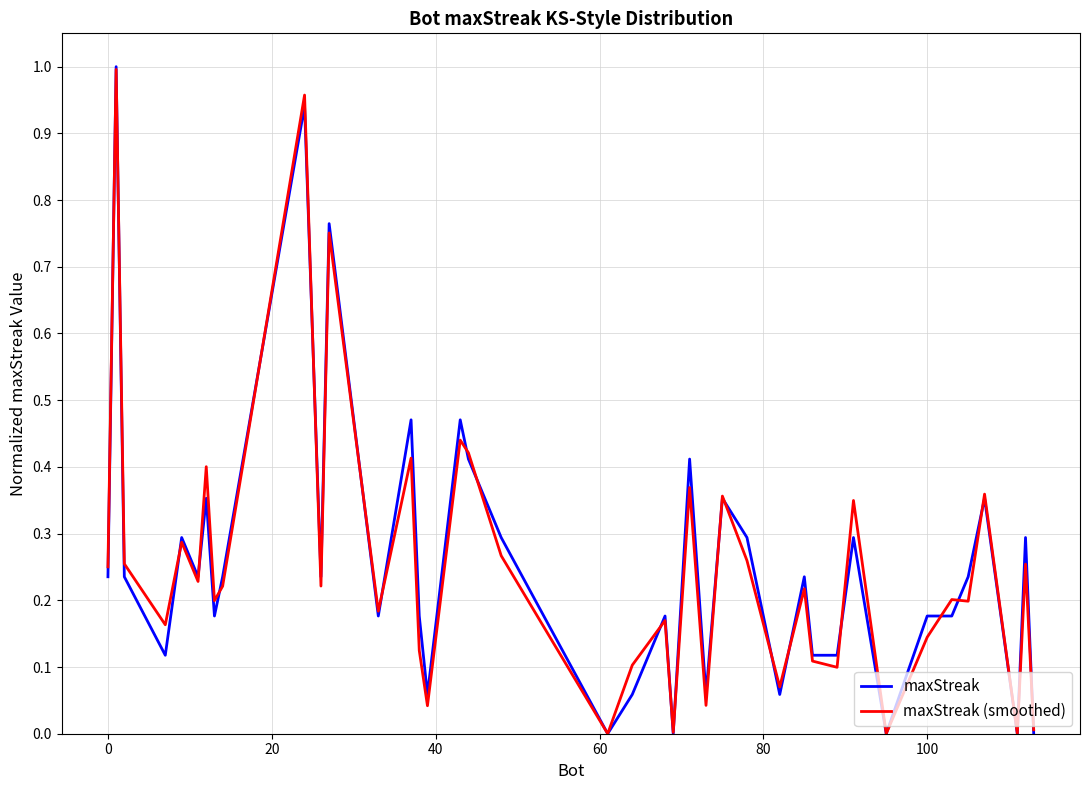

Which series has the widest spread of values?

maxStreak